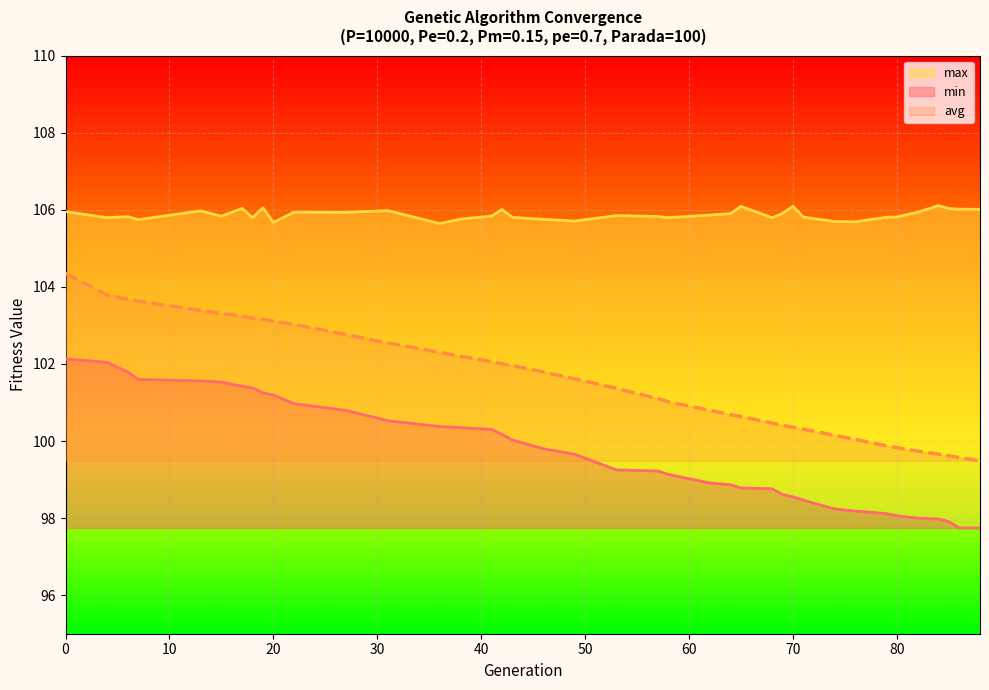

Is the value of avg at 4 greater than the value of min at 15?

Yes